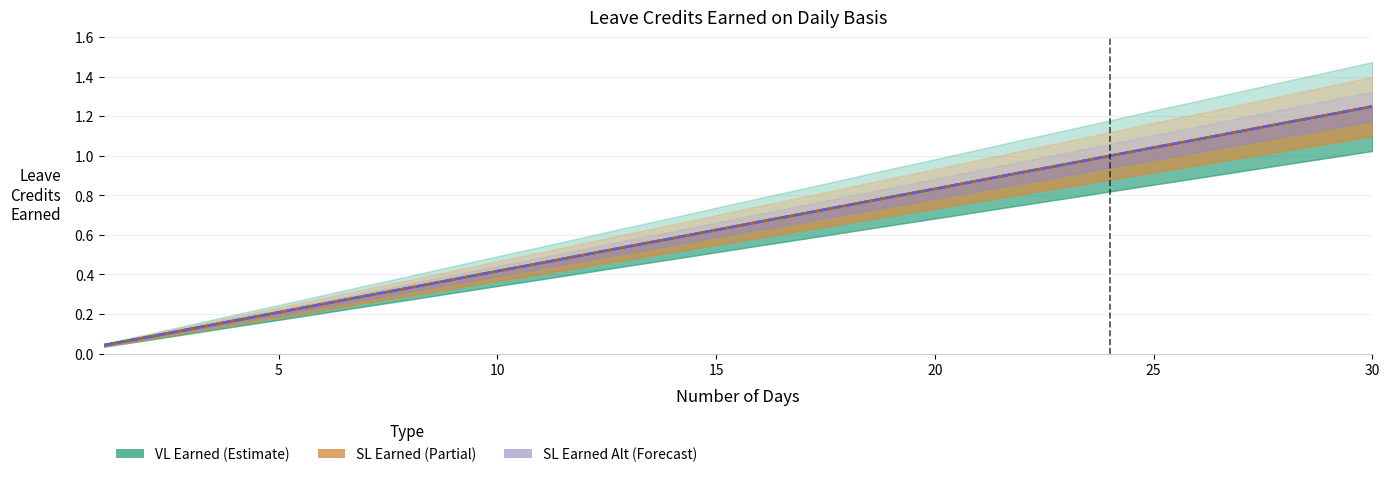

True or false: SL Earned Alt has more than 0 interior local peaks.

False